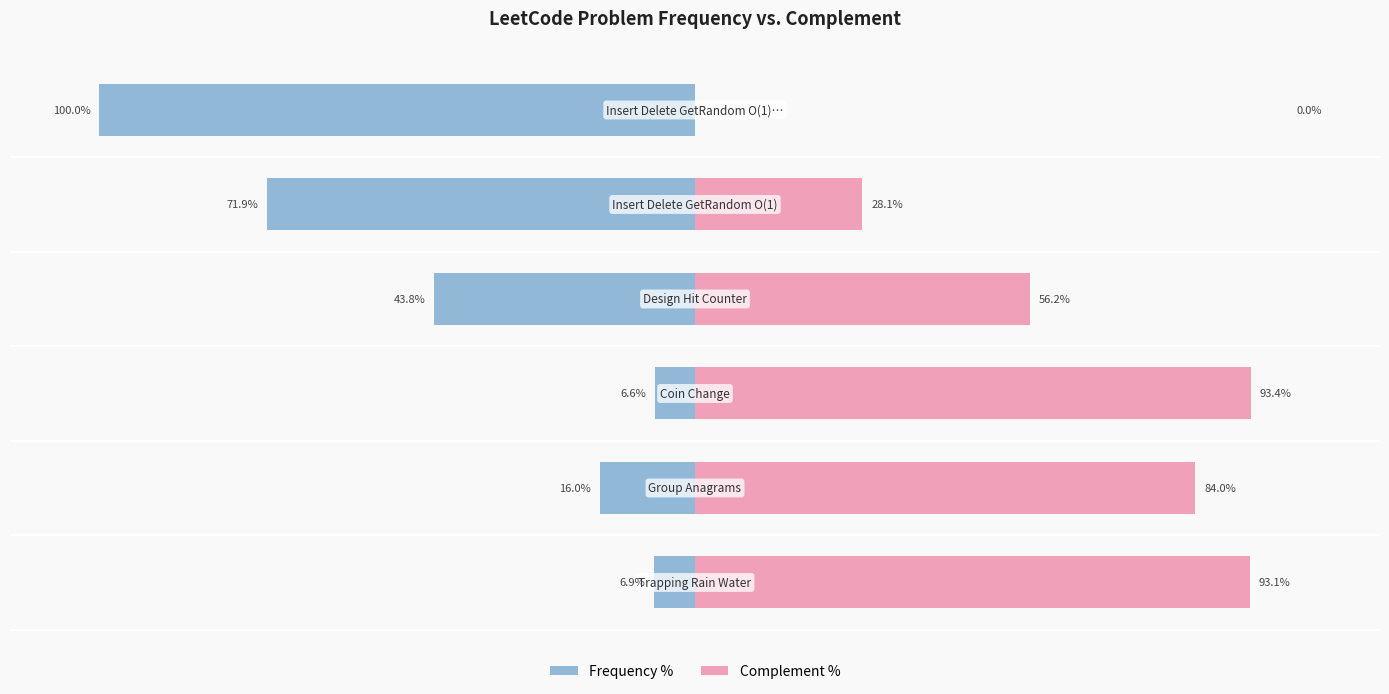

The value of Frequency at 3 is -75.3. True or false?

False